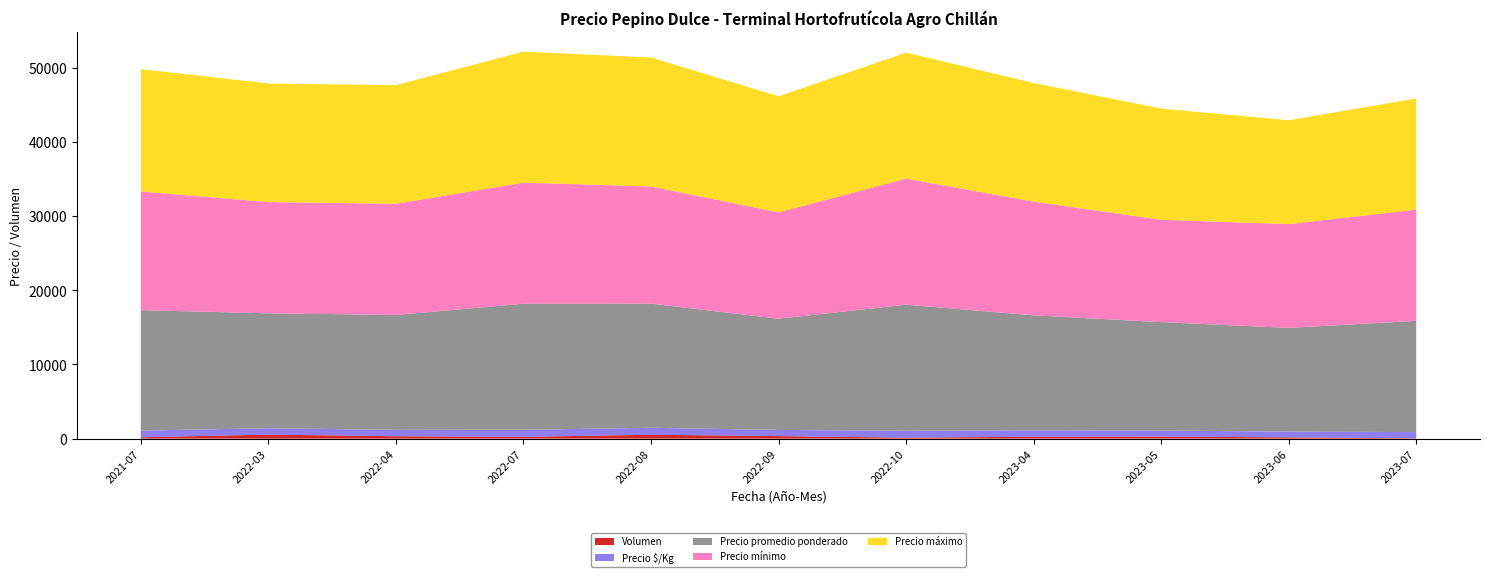

Reading right to left, list all the values displayed in this chart.

Precio promedio ponderado: 15000	14000	14620	15500	17000	15000	16750	17000	15500	15500	16250
Precio mínimo: 15000	14000	13800	15333	17000	14333	15800	16333	15000	15000	16000
Precio máximo: 15000	14000	15000	16000	17000	15667	17400	17667	16000	16000	16500
Precio $/Kg: 833	778	812	869	944	833	939	954	861	861	903
Volumen: 50	160	280	260	120	340	520	240	320	540	180